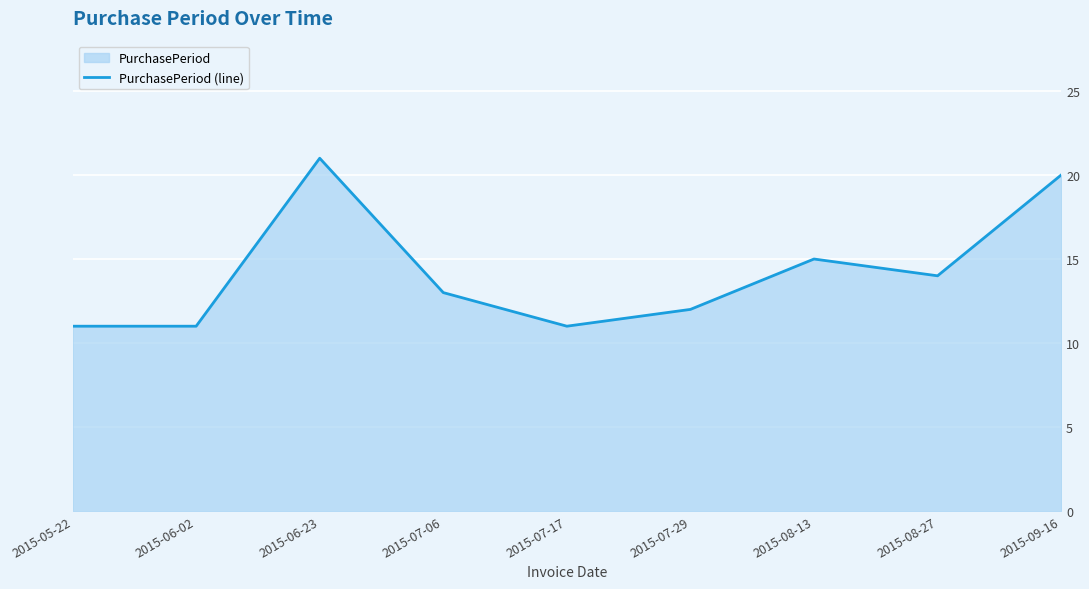

What position from the left is 2015-08-27?

8